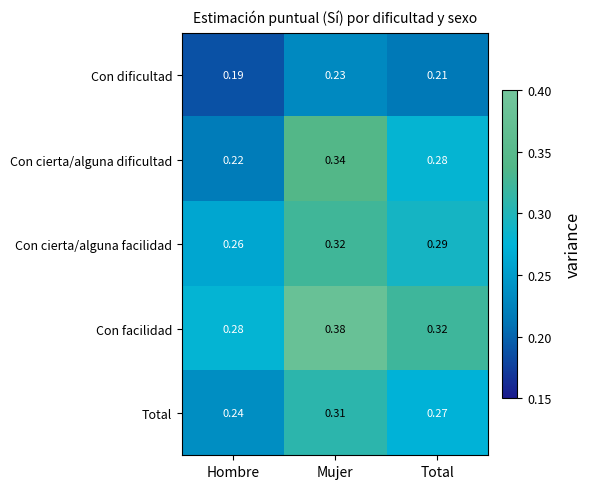

Rank the series at Total from lowest to highest value.

Con dificultad, Total, Con cierta/alguna dificultad, Con cierta/alguna facilidad, Con facilidad